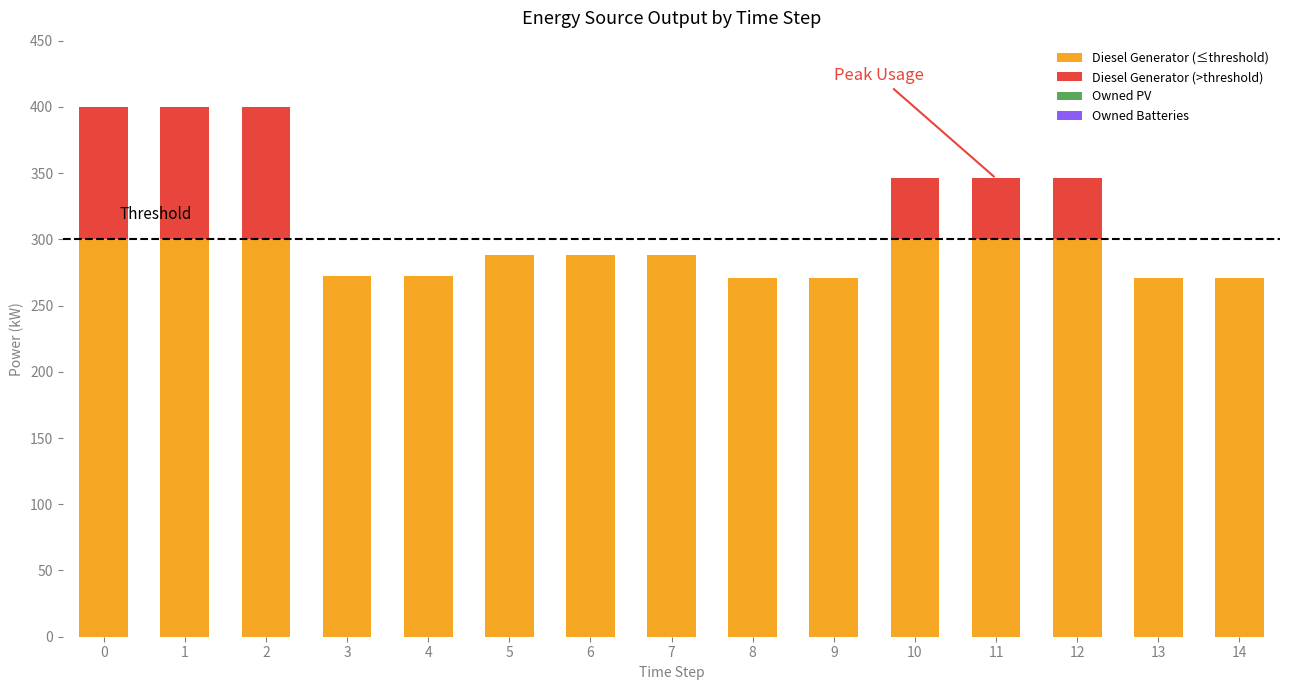

What is the highest value of the Diesel Generator (≤threshold) series?

300